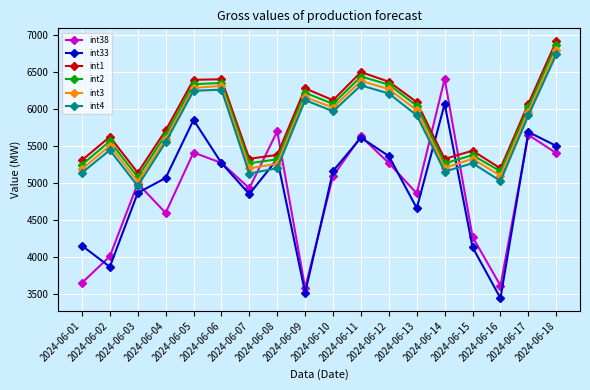

What is the difference between the int33 values at 2024-06-05 and 2024-06-18?

352.1